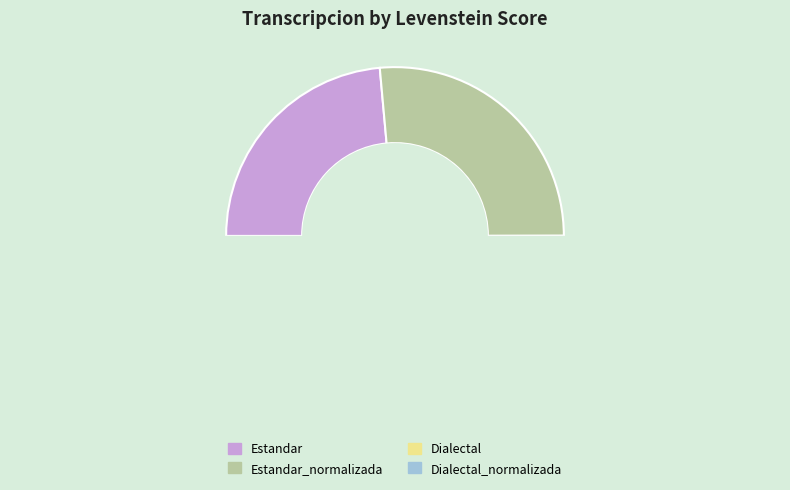

Between Dialectal and Estandar_normalizada, which is larger?

Estandar_normalizada